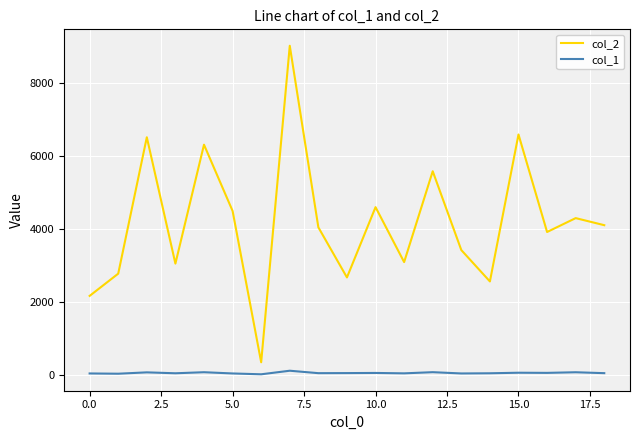

True or false: col_1 and col_2 intersect in this chart.

False